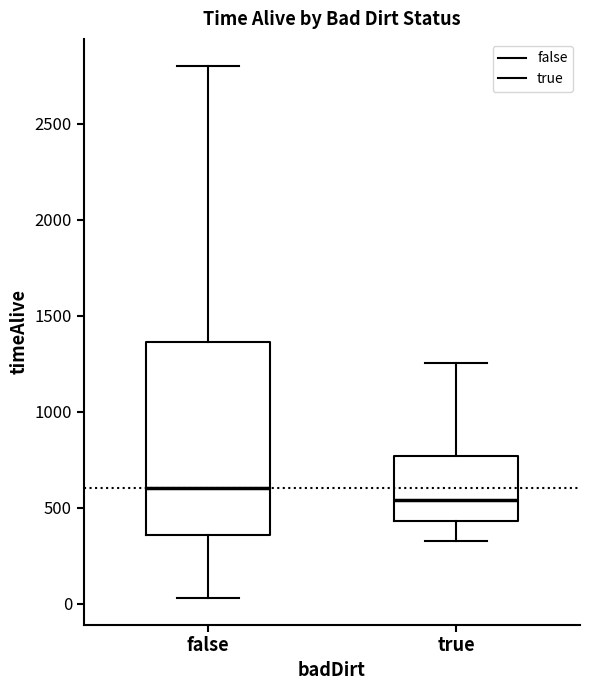

Which box has the lowest median line?

true